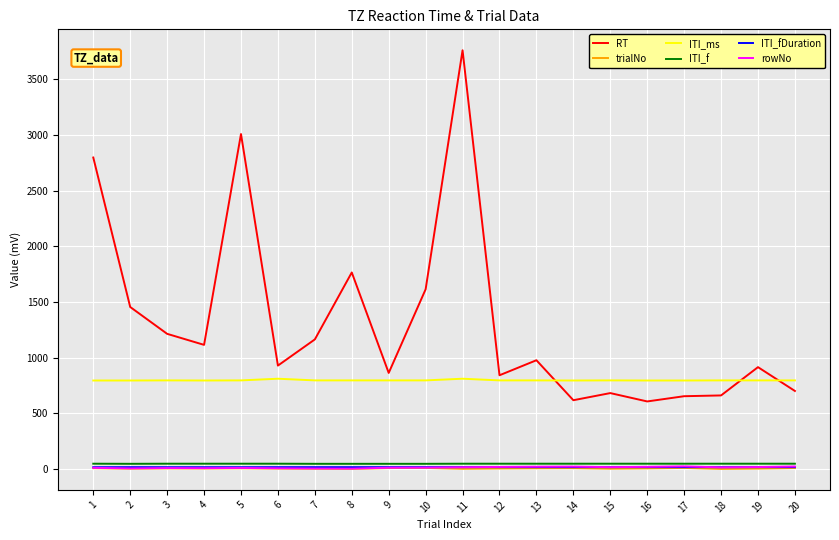

At which category is the sum across all series the highest?

11